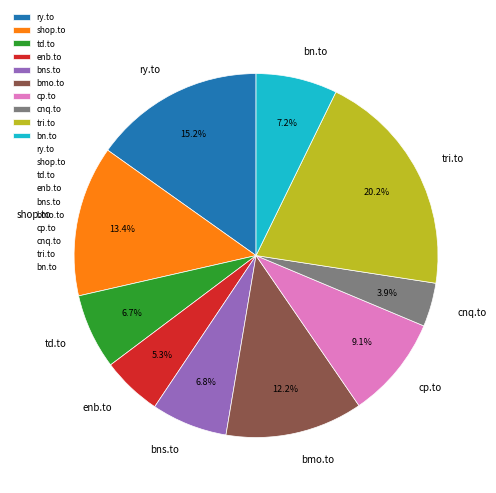

To the nearest percent, what is the average slice percentage?

10%